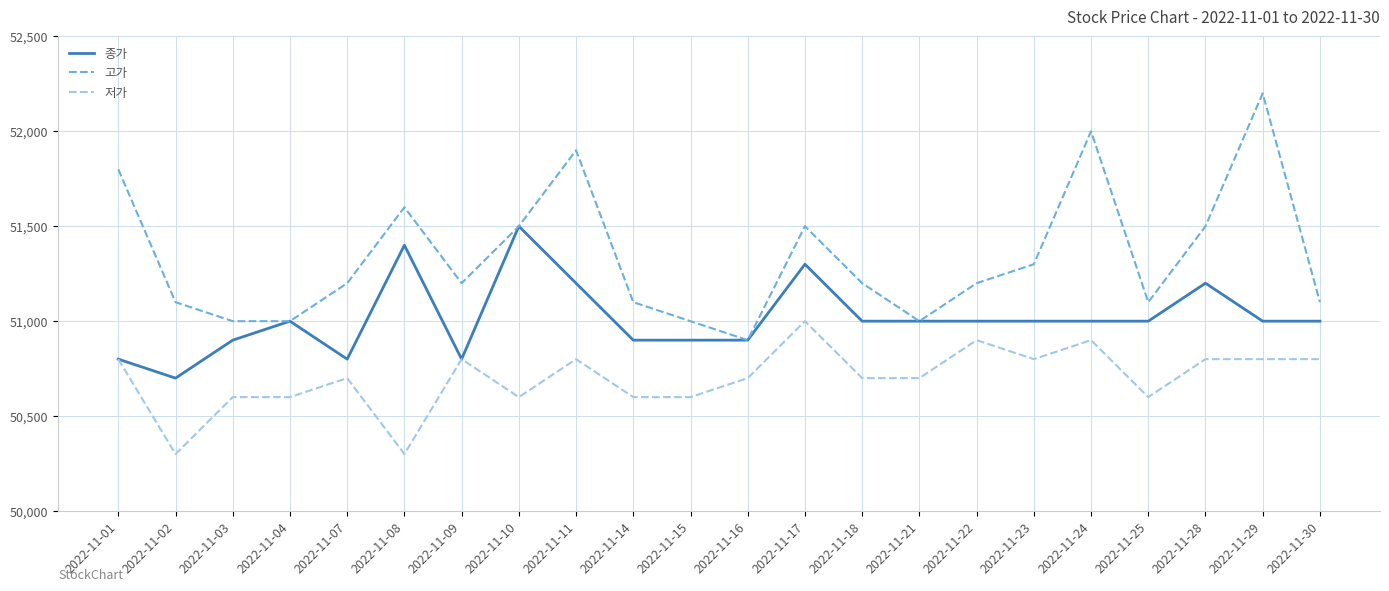

What is the sum of all 종가 values?

1122300